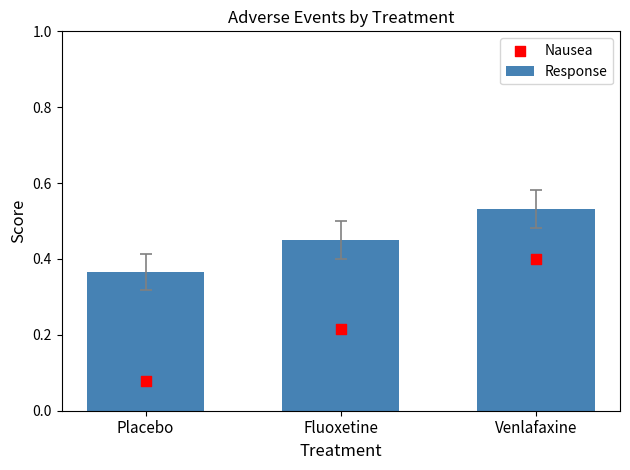

At how many categories does at least one series exceed 0?

3